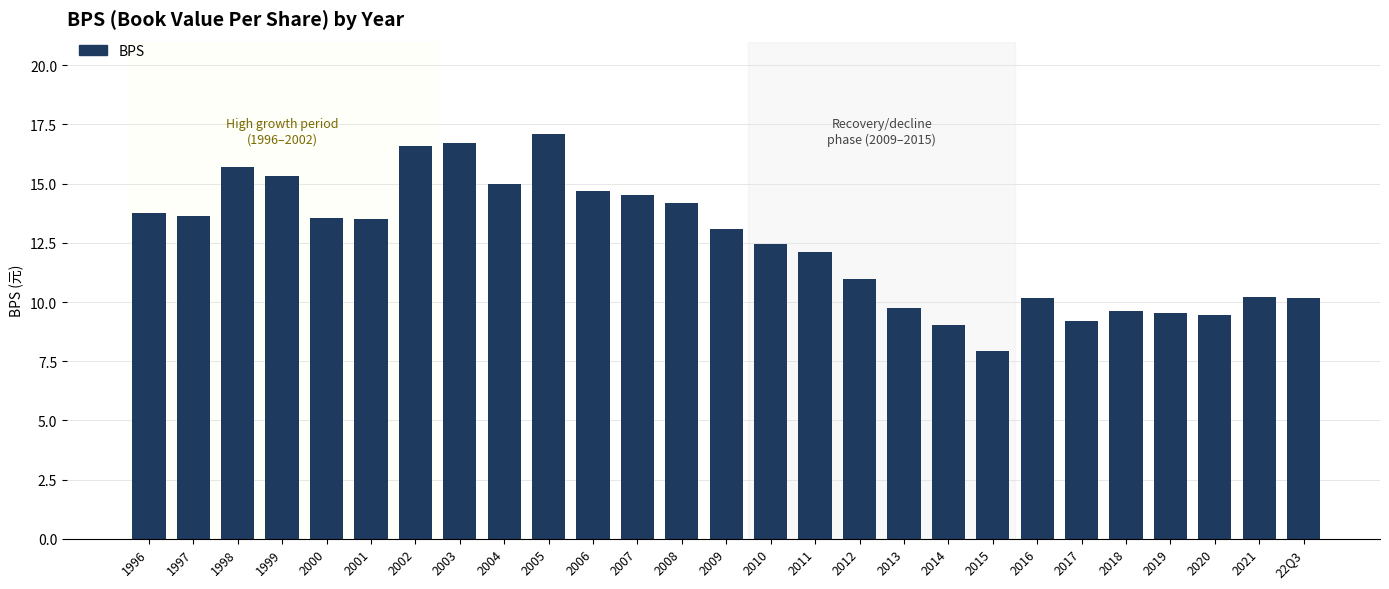

What is the average value?

12.5